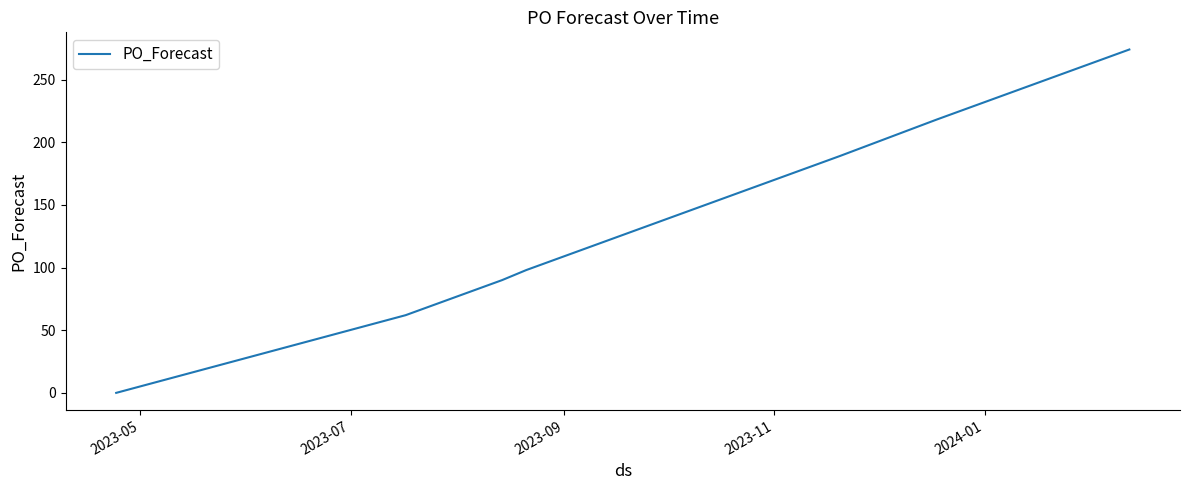

Does the chart display data point markers on the line(s)?

No